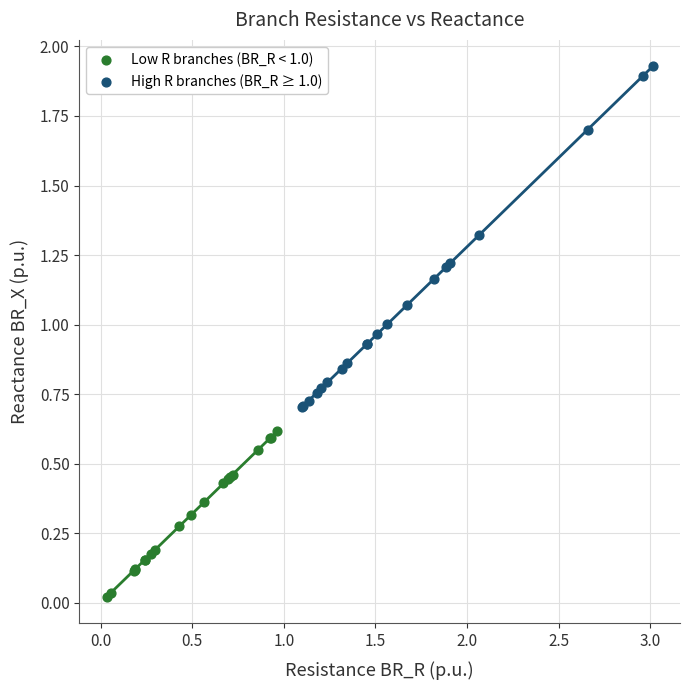

What are all the series names shown in the legend?

Low R branches (BR_R < 1.0), High R branches (BR_R ≥ 1.0)